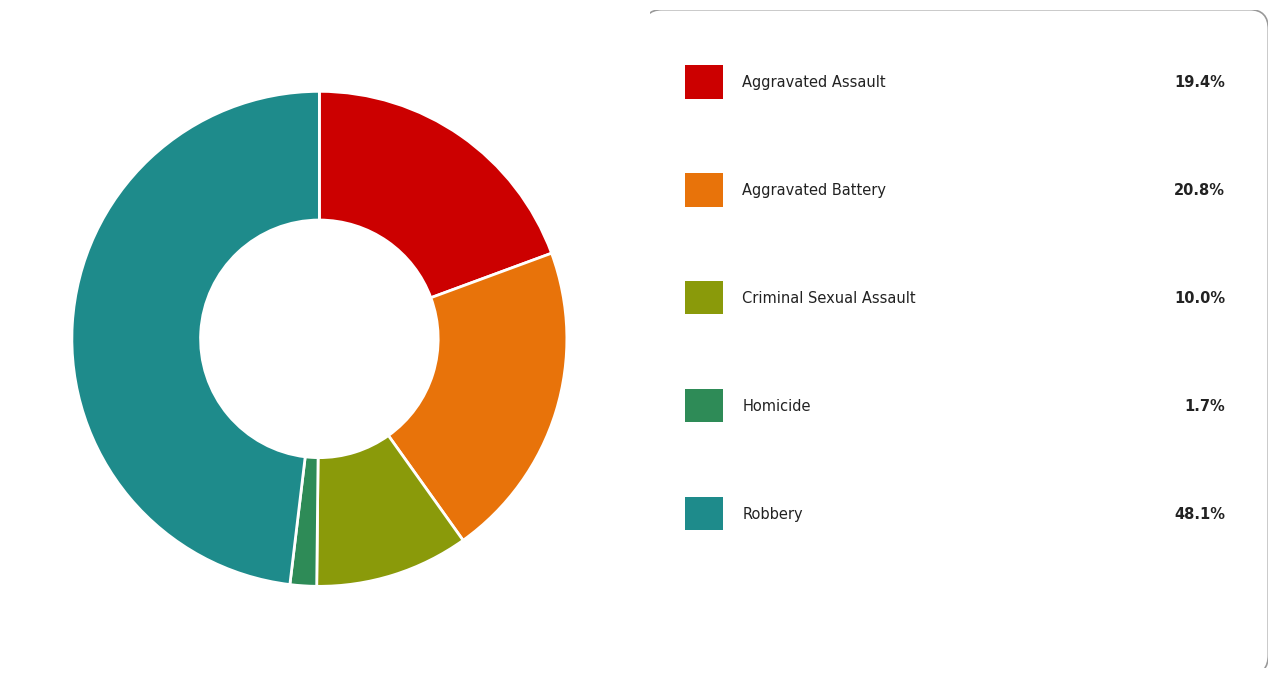

Is there a majority slice in this chart?

No